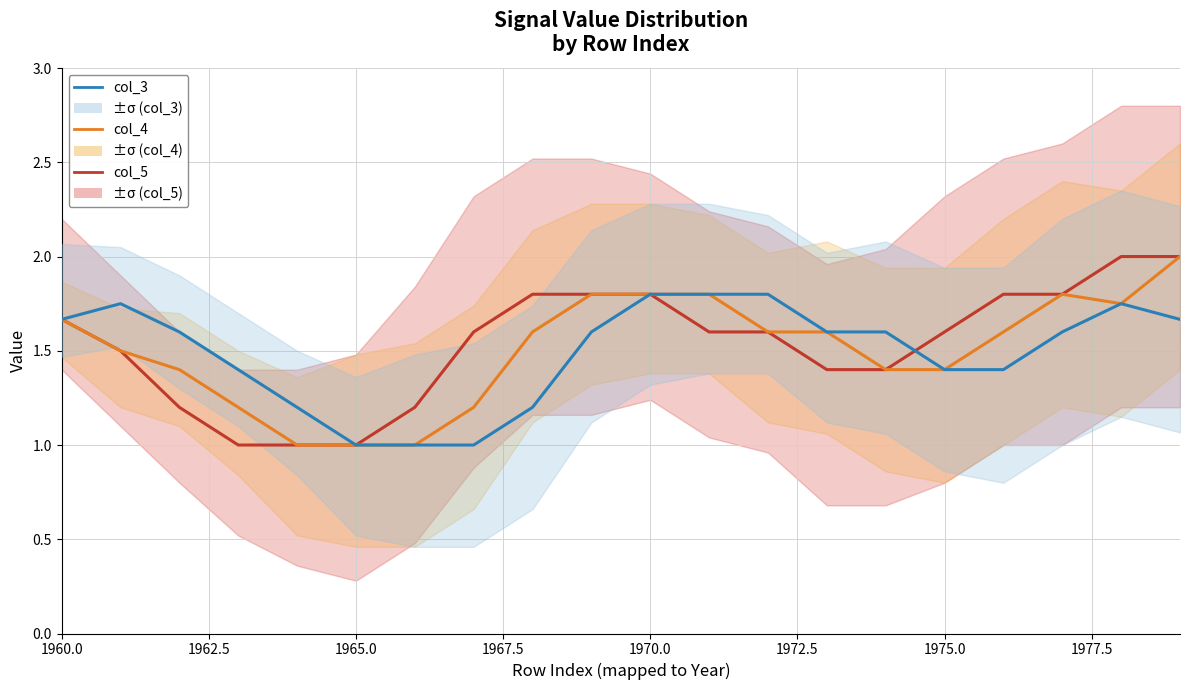

Is this an area chart (filled region under the line)?

No